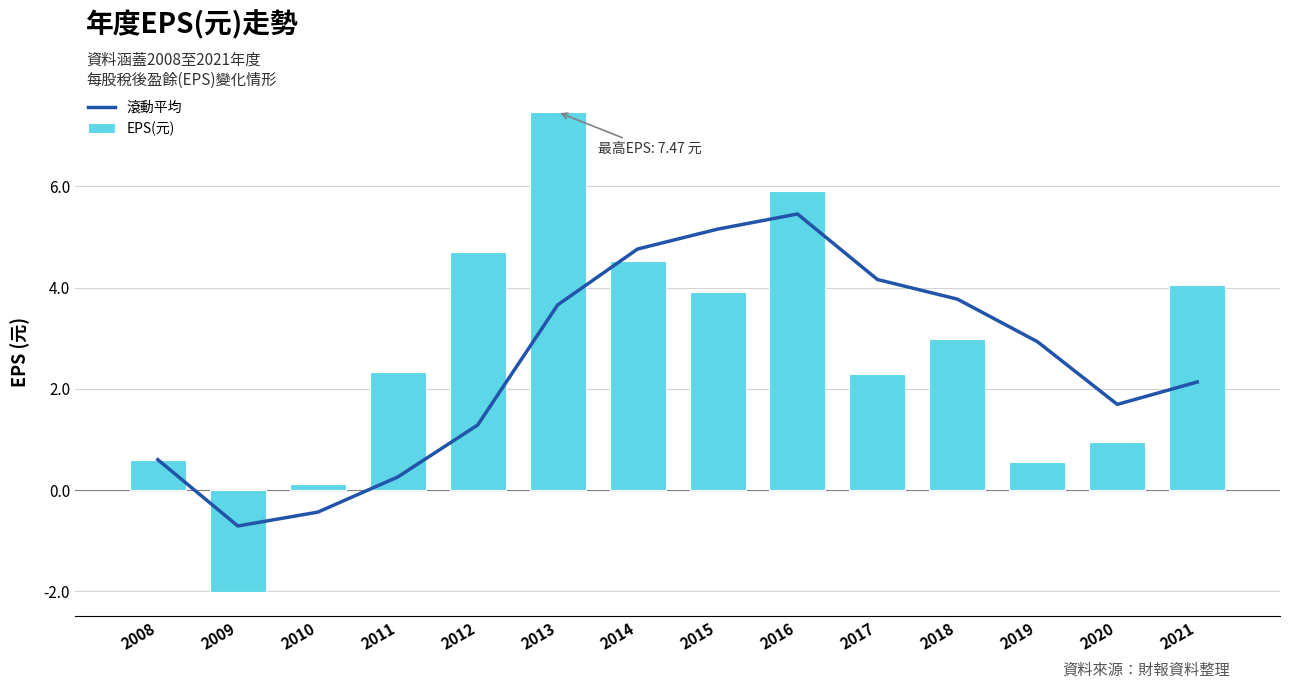

What is the total value across all series at 2013?

11.1